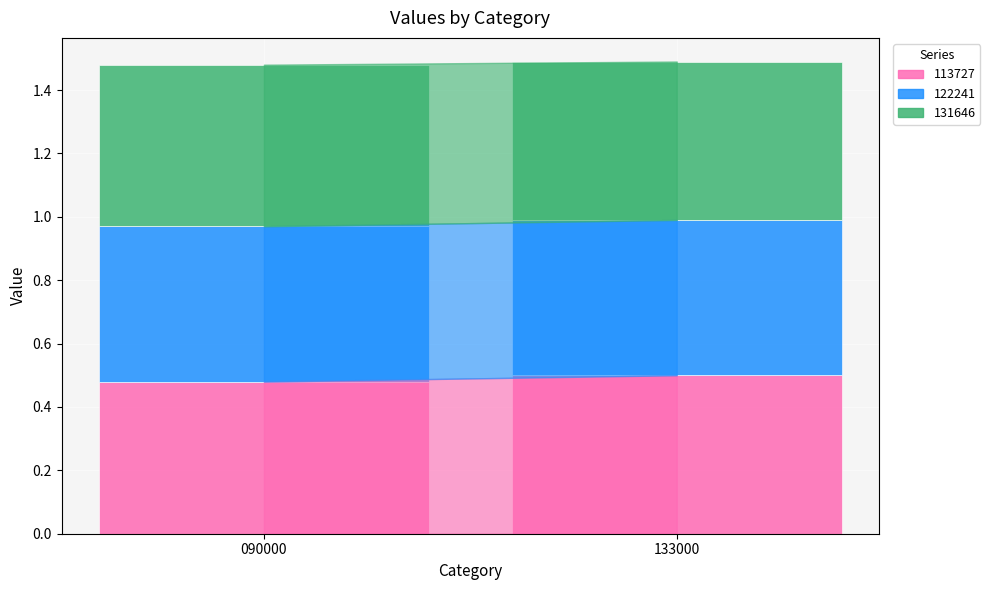

True or false: 113727 has a value of 0.5 at 133000.

True